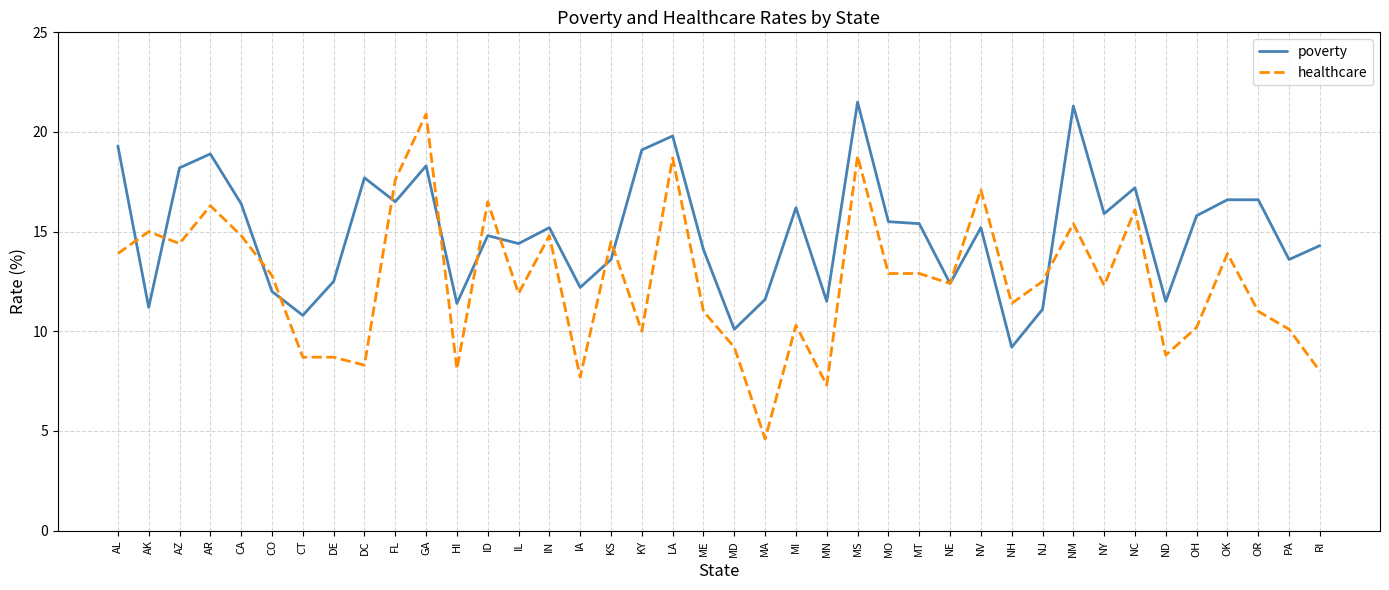

What position from the left is AZ?

3